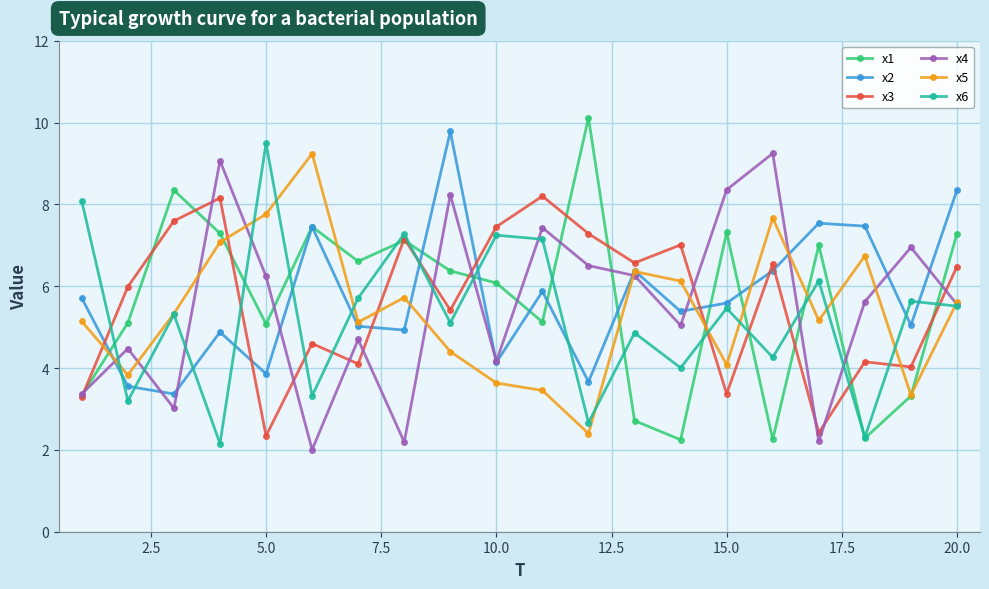

True or false: x6 and x2 cross at least once.

True